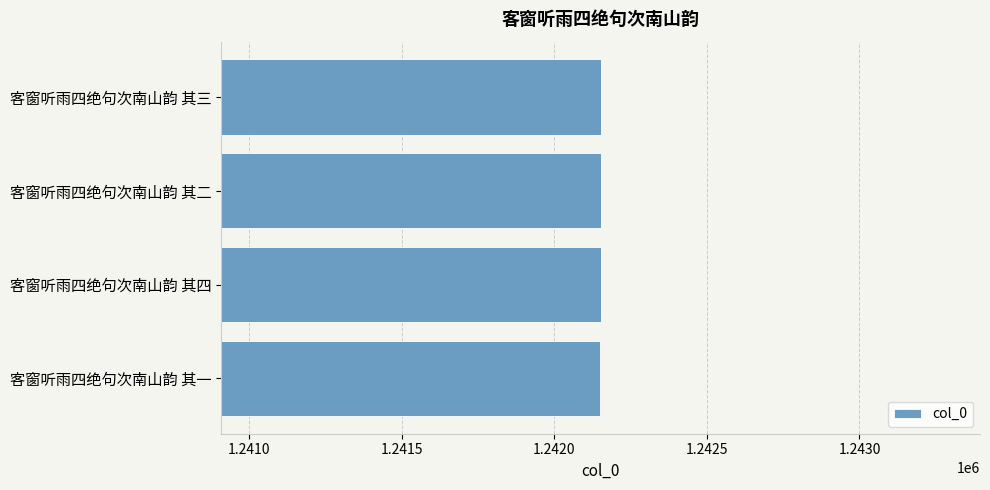

Approximately how many times larger is the value at 客窗听雨四绝句次南山韵 其一 compared to 客窗听雨四绝句次南山韵 其四?

1.0